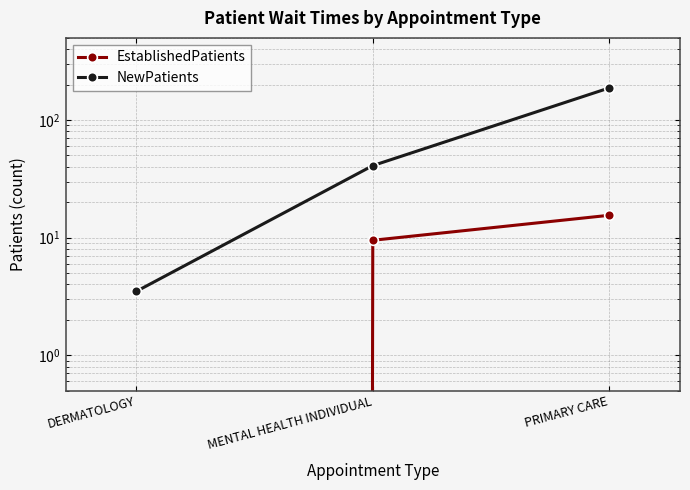

Between DERMATOLOGY and MENTAL HEALTH INDIVIDUAL, which series saw the biggest shift?

NewPatients